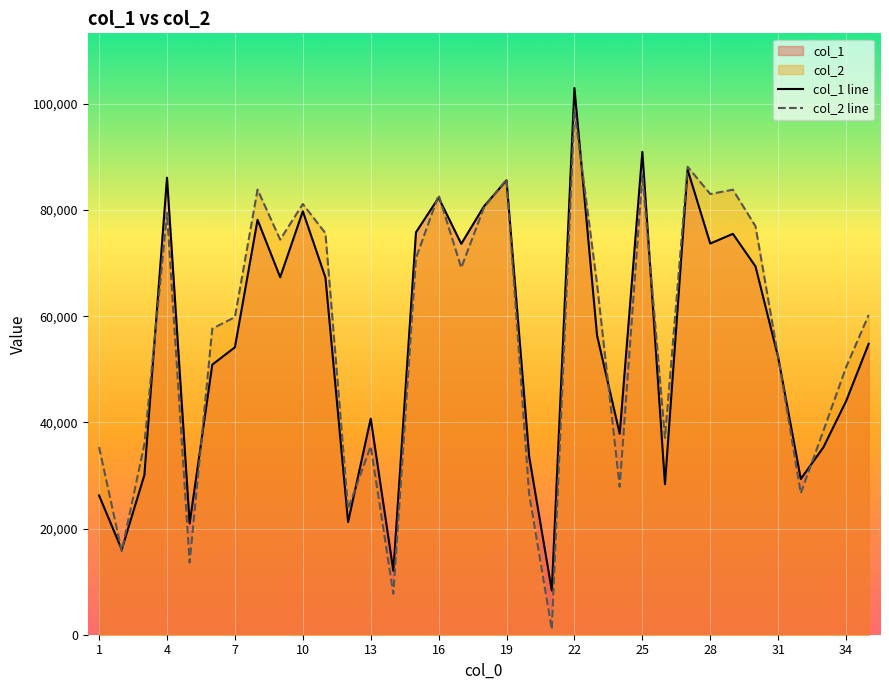

Rank the series at 34 from highest to lowest value.

col_2 line, col_1 line